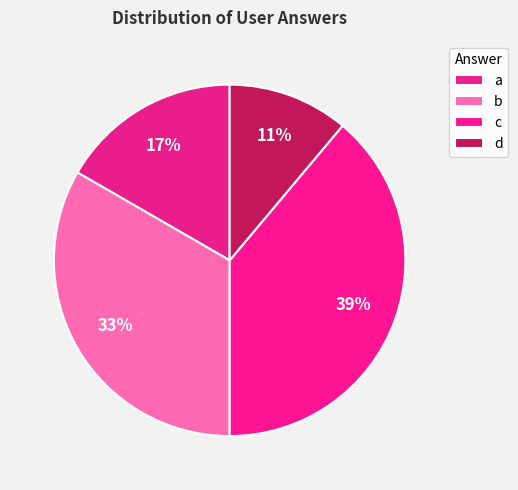

Count the number of slices in the pie.

4